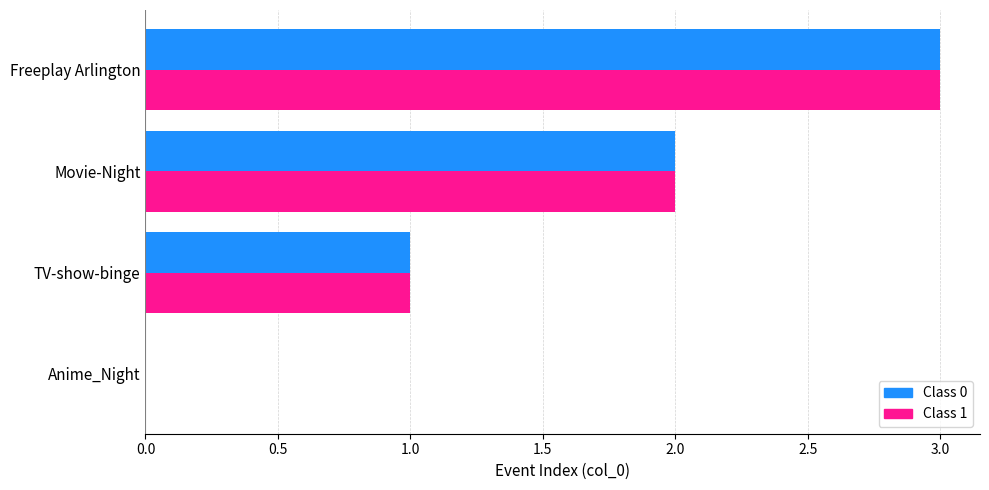

Which category has the highest value across all series?

Freeplay Arlington